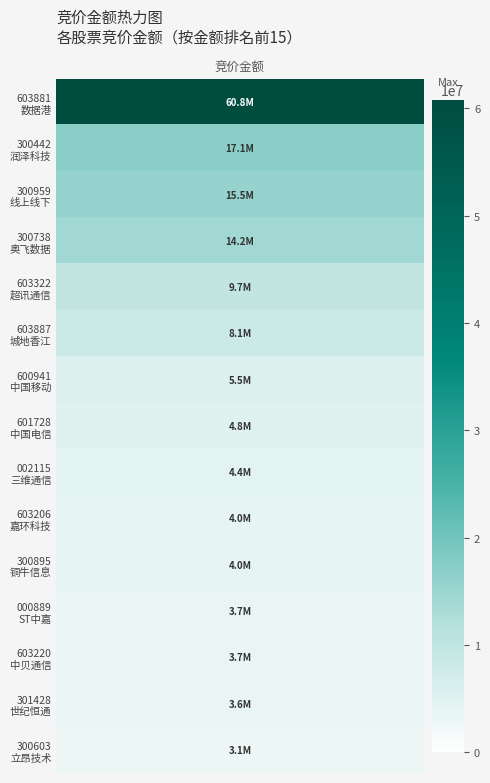

Is it true that the value at 三维通信 is 7391267?

False